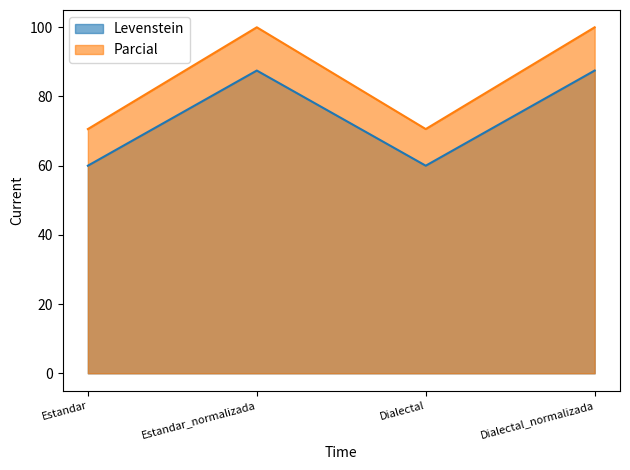

How many lines are shown in the chart?

2